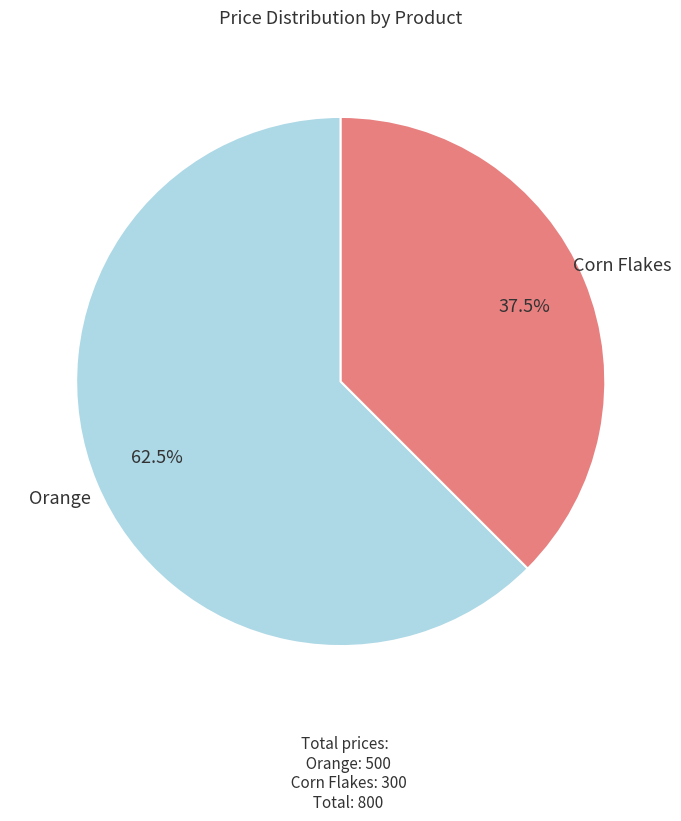

The Orange slice represents 55% of the pie. True or false?

False